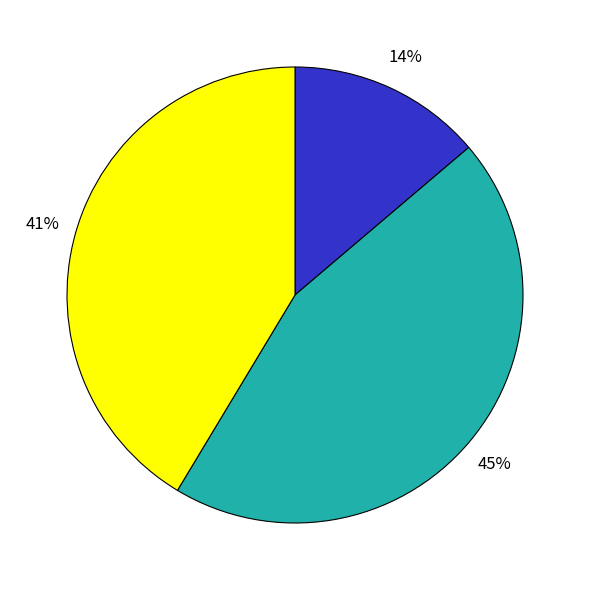

To the nearest percent, what is the average slice percentage?

33%